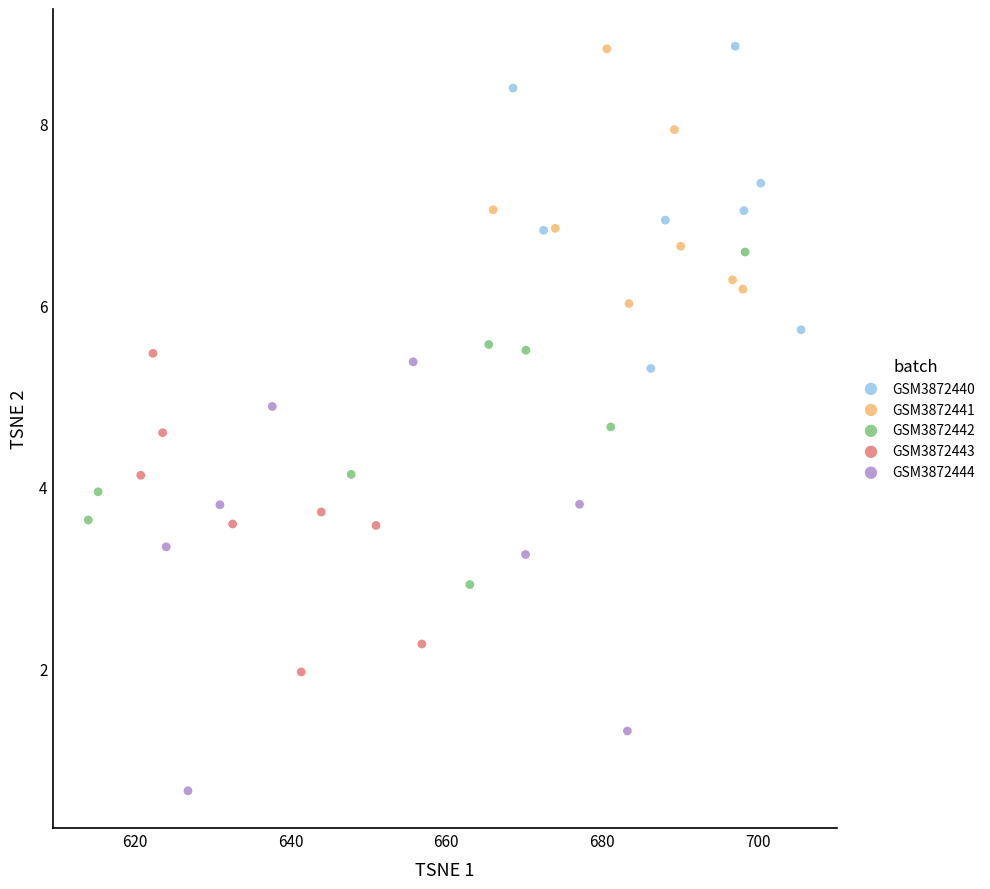

What are all the series names shown in the legend?

GSM3872440, GSM3872441, GSM3872442, GSM3872443, GSM3872444